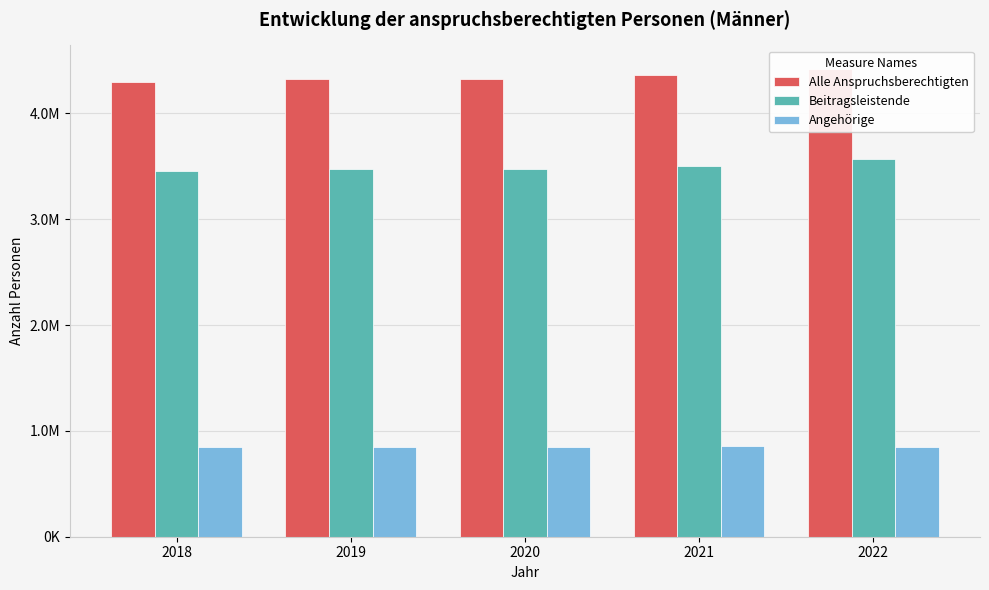

How many series are shown in this chart?

3